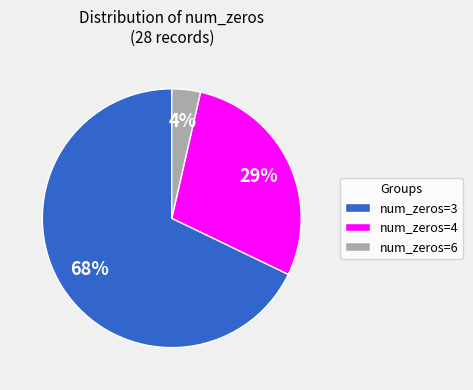

Between num_zeros=4 and num_zeros=3, which is larger?

num_zeros=3